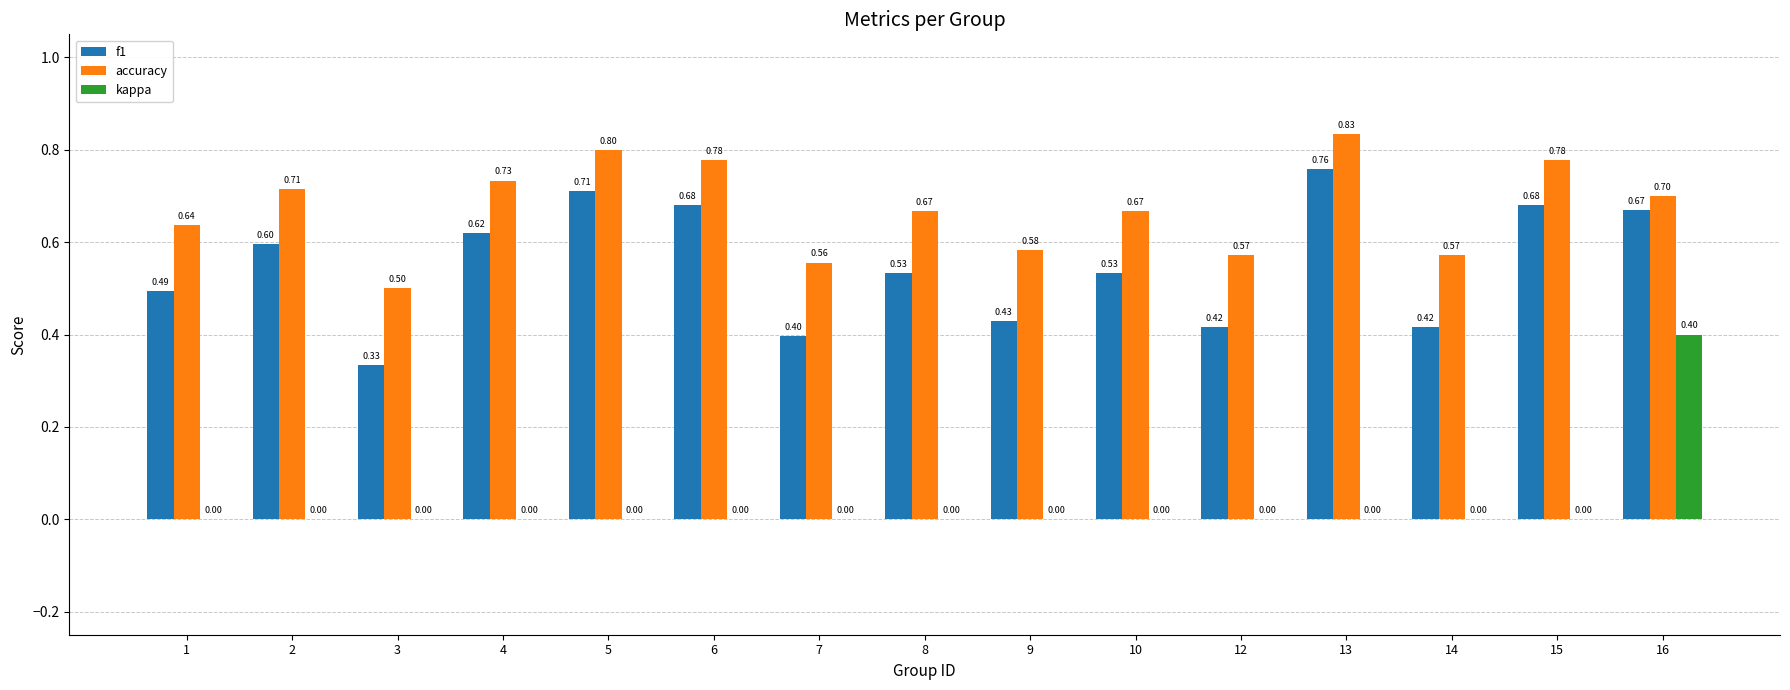

Which series has the largest range (max minus min)?

f1